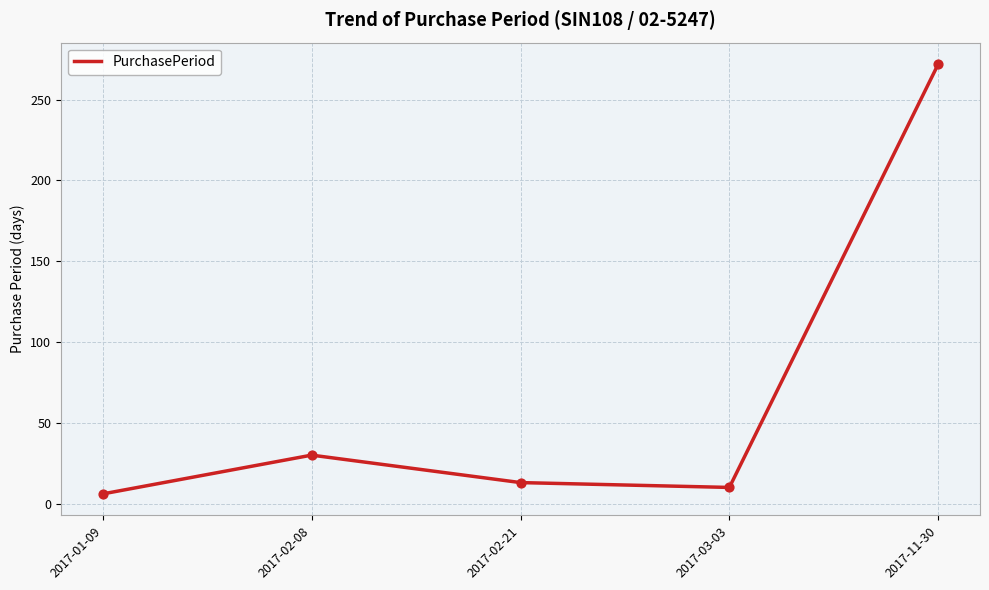

What is the change in value from 2017-02-21 to 2017-03-03?

-3